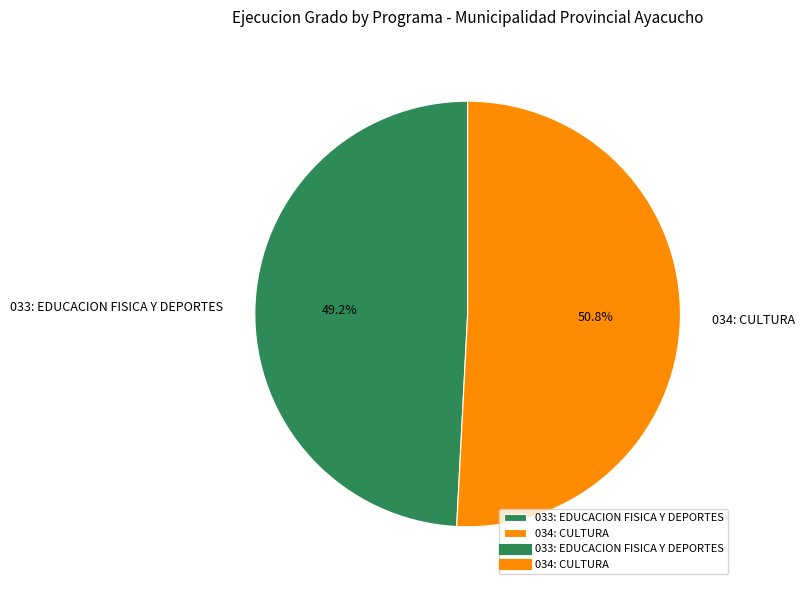

How many slices are in this pie chart?

2